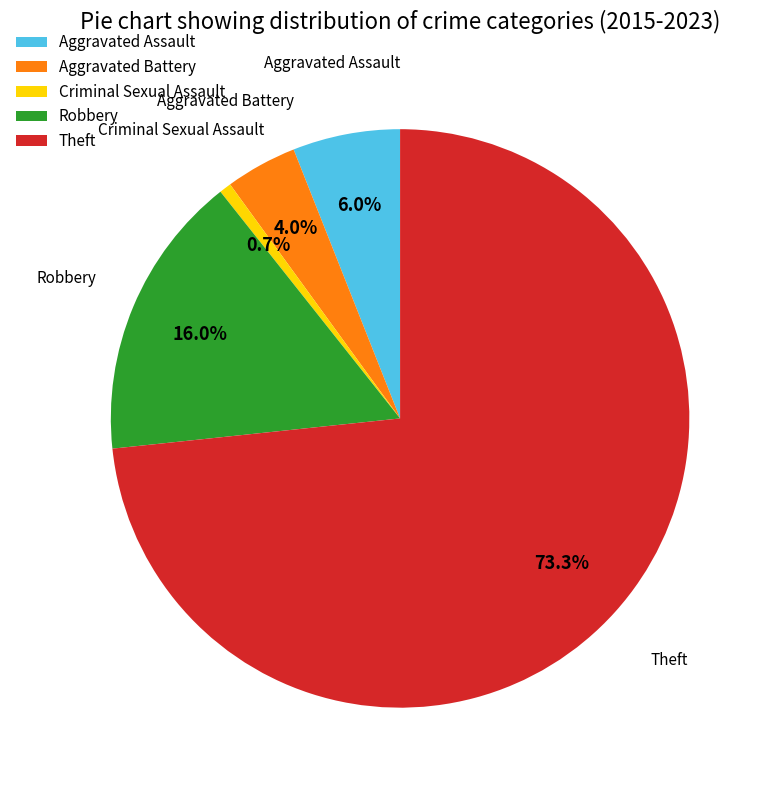

To the nearest percent, what is the difference between the largest and smallest slice percentages?

73%